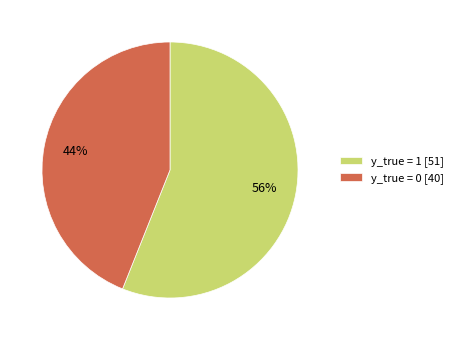

What is the ratio of the value at y_true = 1 to the value at y_true = 0?

1.3